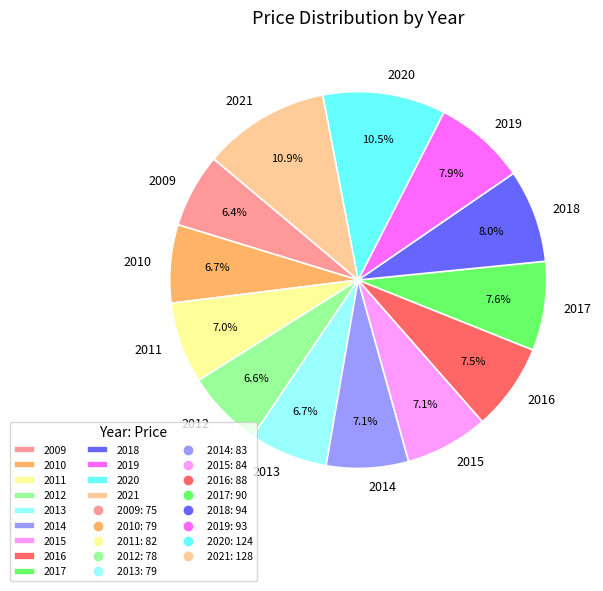

The 2010 slice represents 7% of the pie. True or false?

True